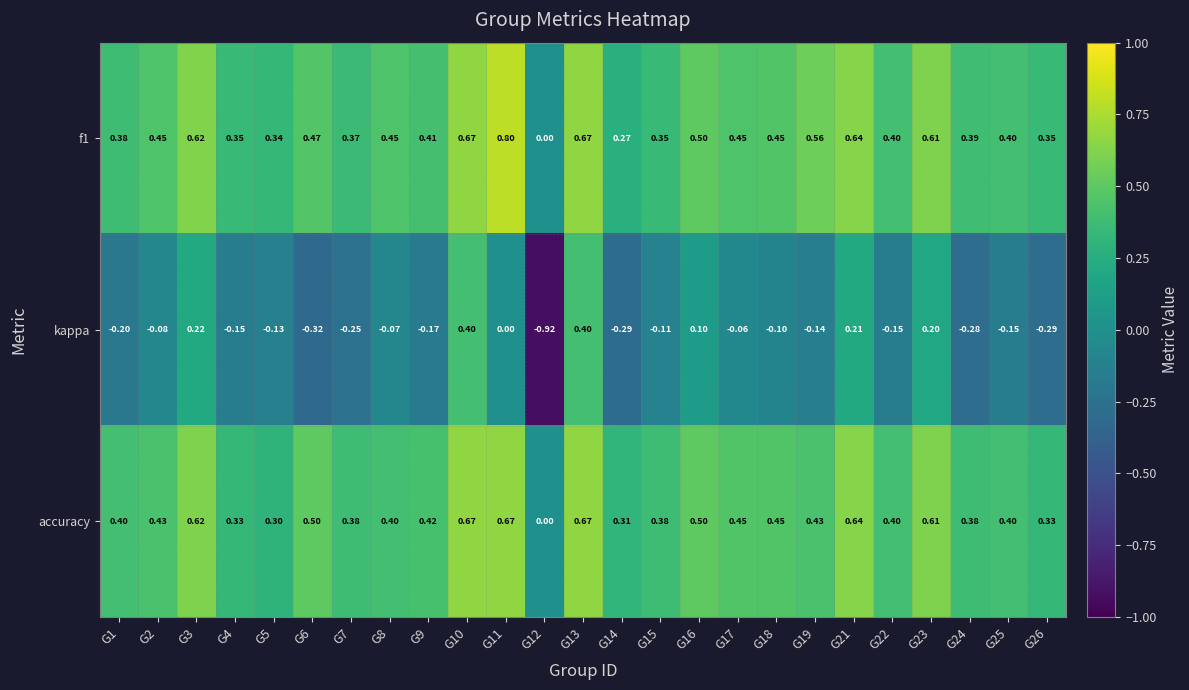

What is the spread (max minus min) of values at G12?

0.9